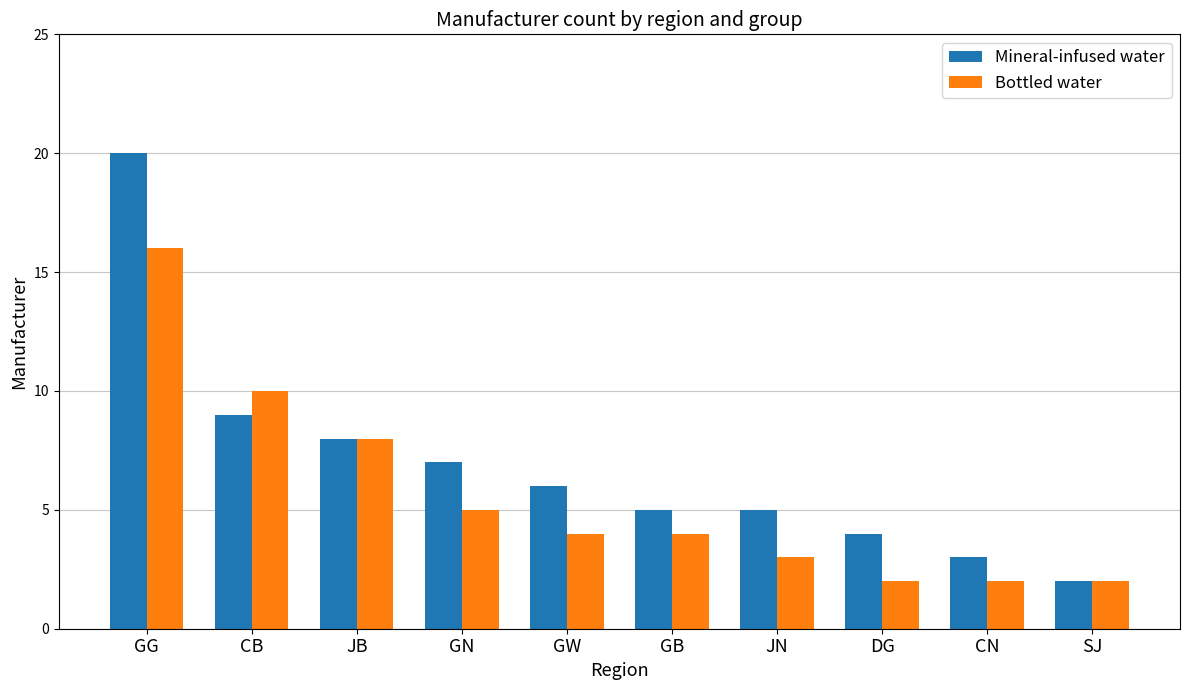

How many bars are there in each group?

2